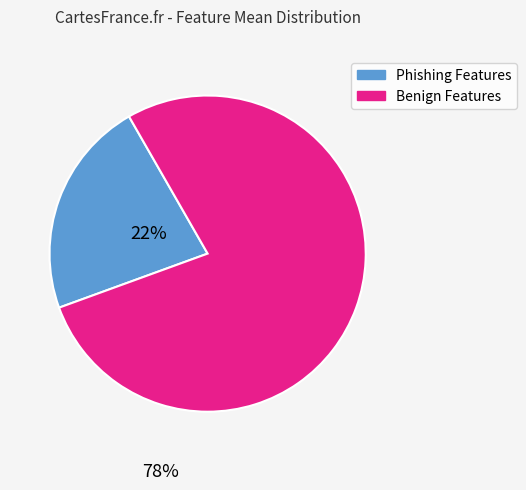

Count the number of slices in the pie.

2